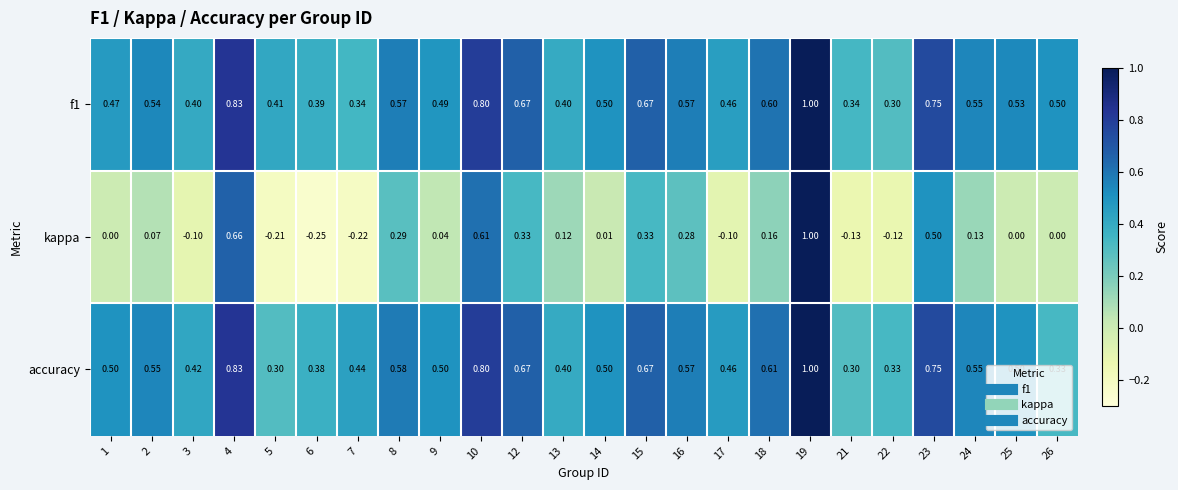

Between 15 and 24, which series saw the biggest shift?

kappa